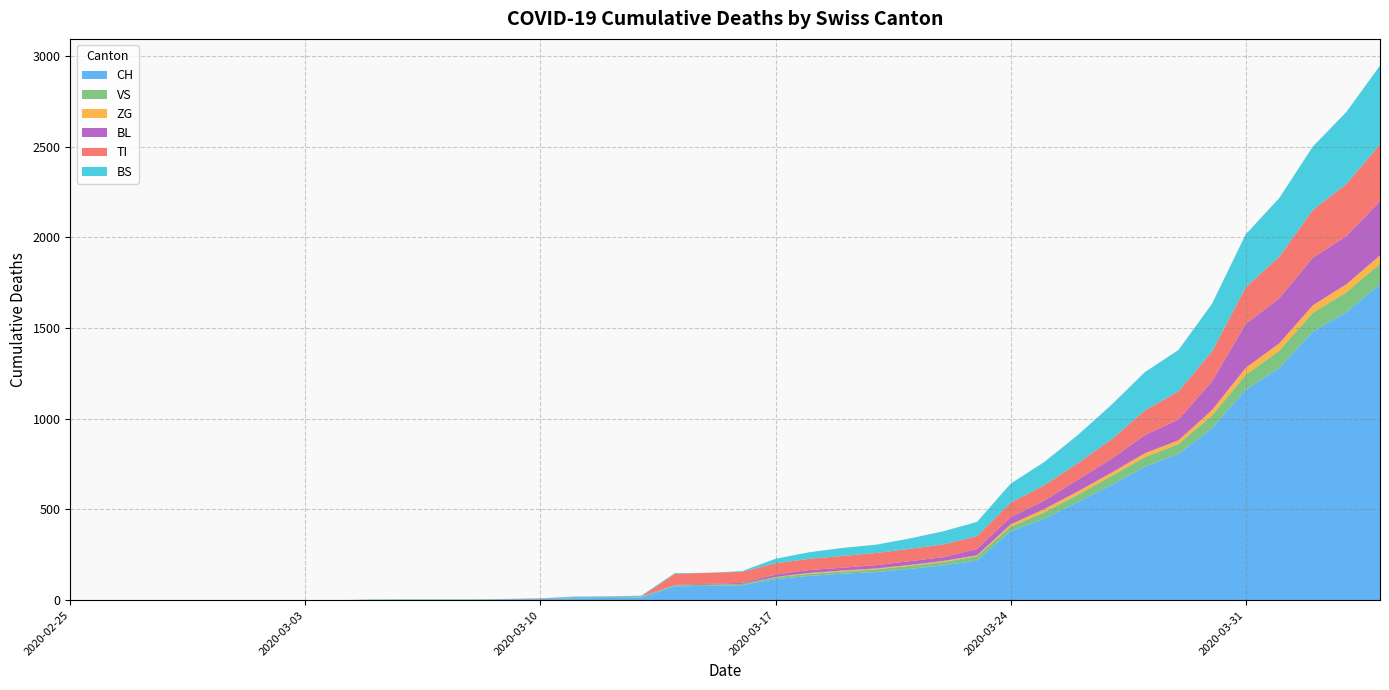

Reading left to right, what are all the values shown in this chart?

CH: 0=0	1=0	2=0	3=0	4=0	5=0	6=0	7=0	8=0	9=2	10=3	11=3	12=3	13=5	14=6	15=11	16=12	17=14	18=76	19=79	20=82	21=116	22=134	23=146	24=155	25=172	26=192	27=218	28=380	29=449	30=540	31=634	32=736	33=806	34=948	35=1160	36=1279	37=1480	38=1588	39=1742
VS: 0=0	1=0	2=0	3=0	4=0	5=0	6=0	7=0	8=0	9=2	10=2	11=2	12=2	13=2	14=2	15=3	16=3	17=5	18=6	19=6	20=8	21=11	22=11	23=12	24=15	25=17	26=19	27=24	28=25	29=35	30=41	31=50	32=53	33=54	34=71	35=81	36=96	37=104	38=109	39=112
ZG: 0=0	1=0	2=0	3=0	4=0	5=0	6=0	7=0	8=0	9=0	10=0	11=0	12=0	13=0	14=0	15=0	16=0	17=0	18=0	19=0	20=0	21=1	22=5	23=5	24=5	25=5	26=5	27=5	28=12	29=18	30=18	31=18	32=21	33=21	34=29	35=39	36=40	37=41	38=44	39=46
BL: 0=0	1=0	2=0	3=0	4=0	5=0	6=0	7=0	8=0	9=0	10=0	11=0	12=0	13=0	14=2	15=2	16=2	17=2	18=2	19=5	20=5	21=13	22=16	23=16	24=18	25=21	26=21	27=35	28=40	29=46	30=65	31=76	32=100	33=115	34=158	35=242	36=249	37=262	38=266	39=298
TI: 0=0	1=0	2=0	3=0	4=0	5=0	6=0	7=0	8=0	9=0	10=0	11=0	12=0	13=0	14=0	15=0	16=0	17=0	18=61	19=61	20=61	21=62	22=62	23=65	24=67	25=68	26=70	27=71	28=80	29=85	30=91	31=107	32=136	33=155	34=165	35=202	36=229	37=263	38=287	39=314
BS: 0=0	1=0	2=0	3=0	4=0	5=0	6=0	7=0	8=0	9=0	10=0	11=0	12=0	13=0	14=0	15=4	16=4	17=4	18=4	19=0	20=4	21=25	22=36	23=44	24=46	25=57	26=73	27=78	28=105	29=128	30=155	31=191	32=211	33=228	34=263	35=292	36=323	37=350	38=397	39=434